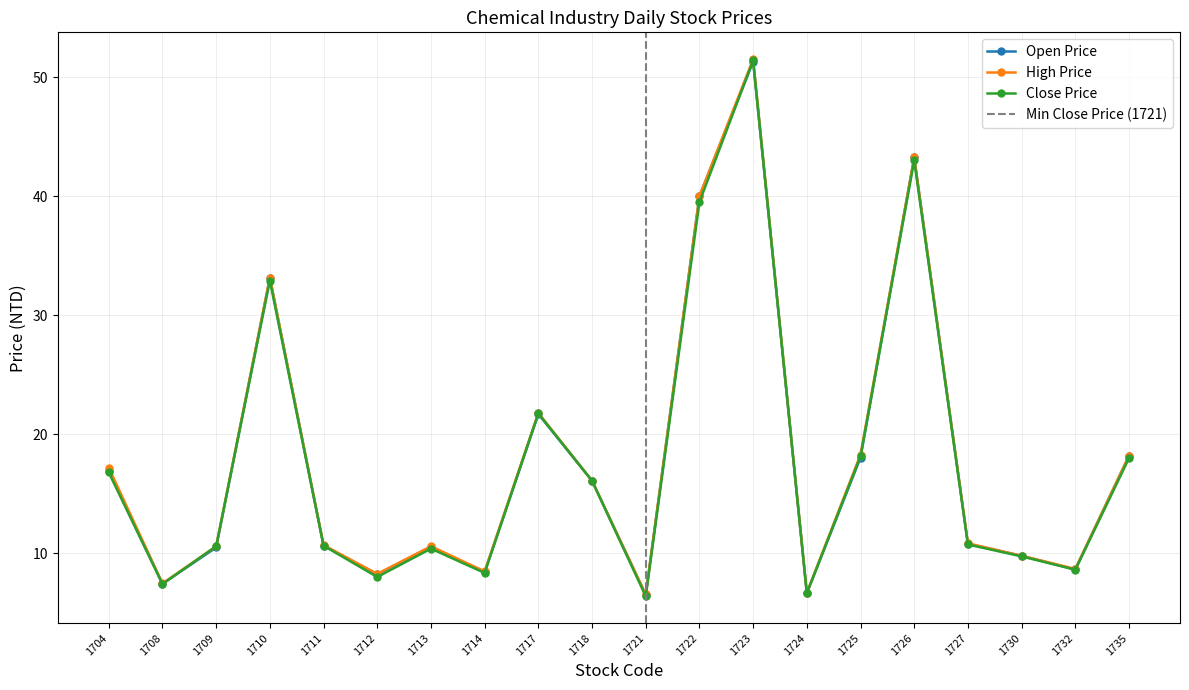

How many values in the Close Price series are below 10?

7